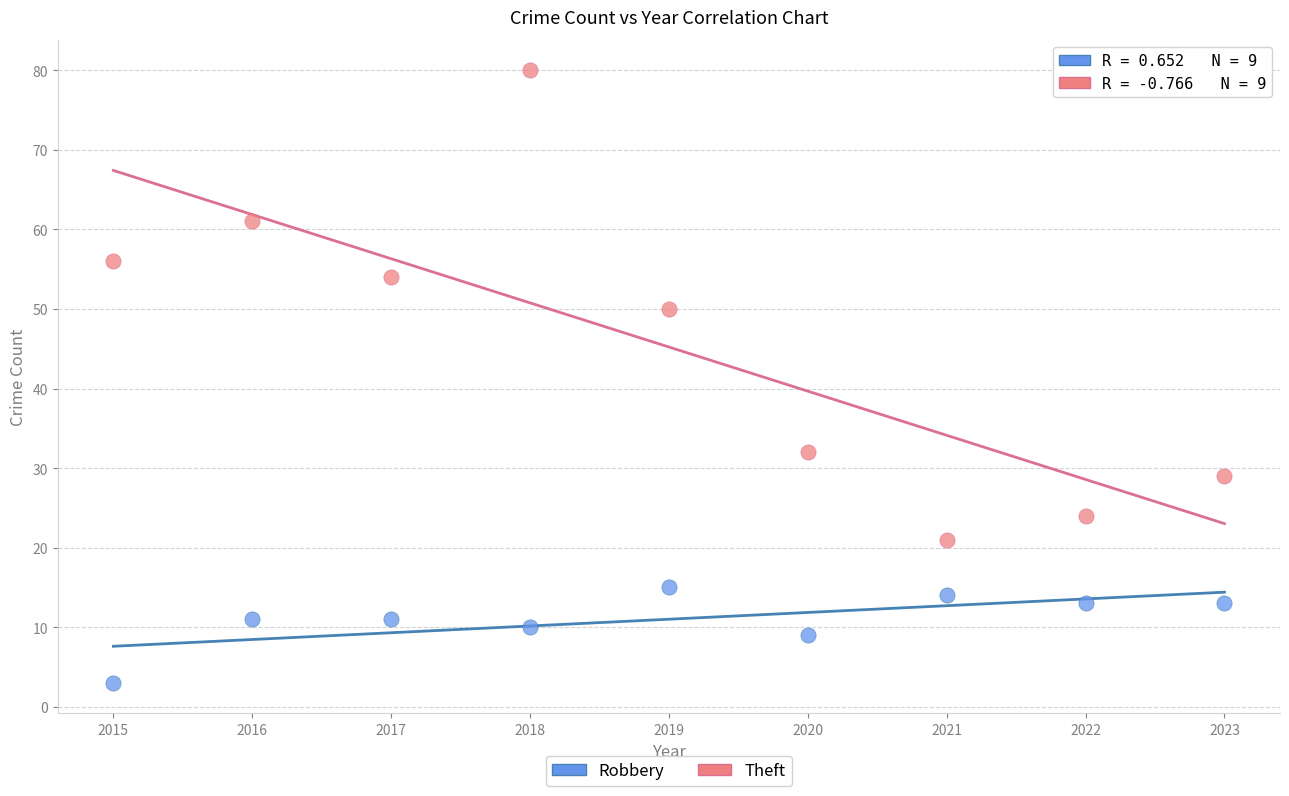

Which series reaches the maximum Y coordinate?

Theft